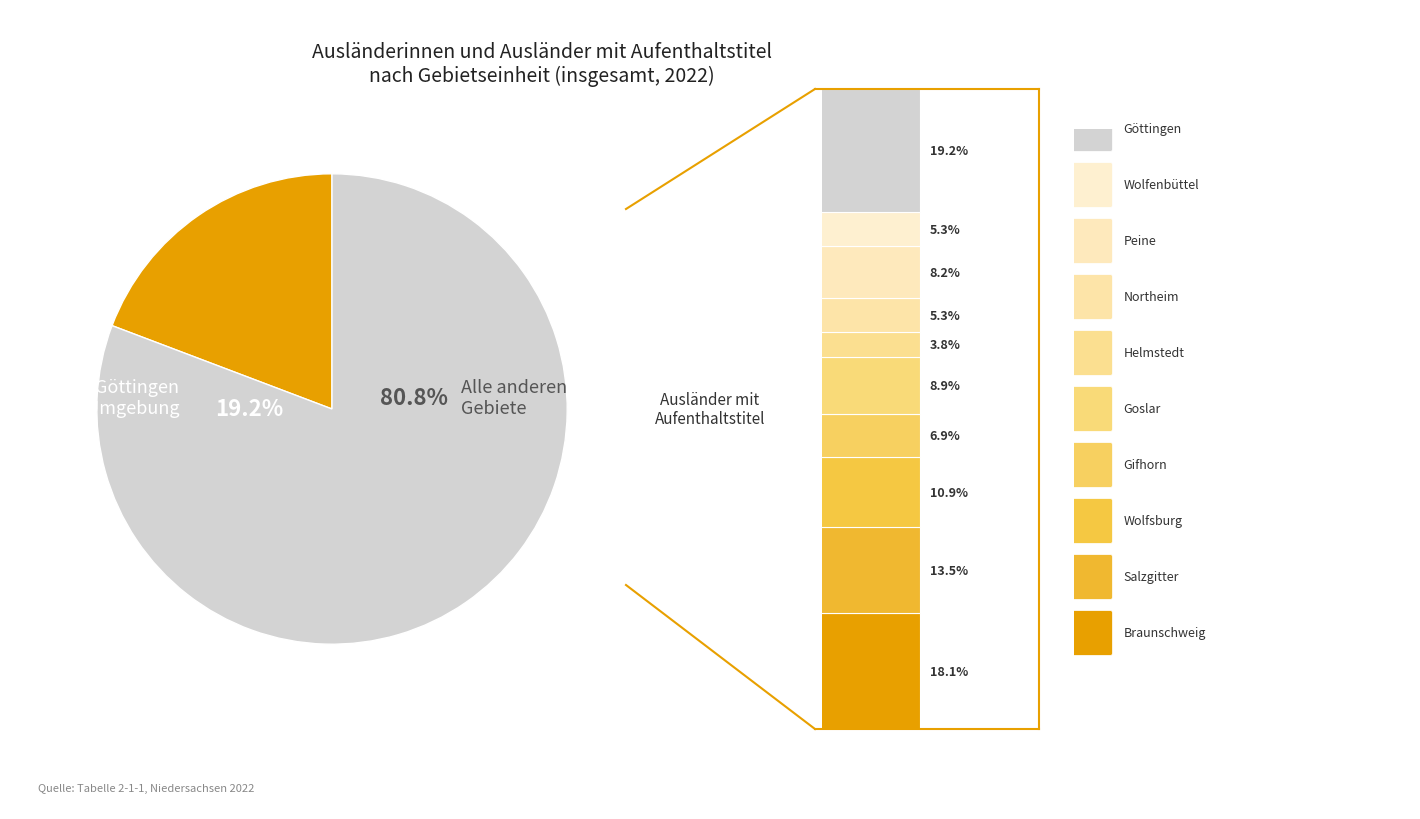

Combined, what portion of the pie is Goslar and Wolfsburg, Stadt?

19.8%